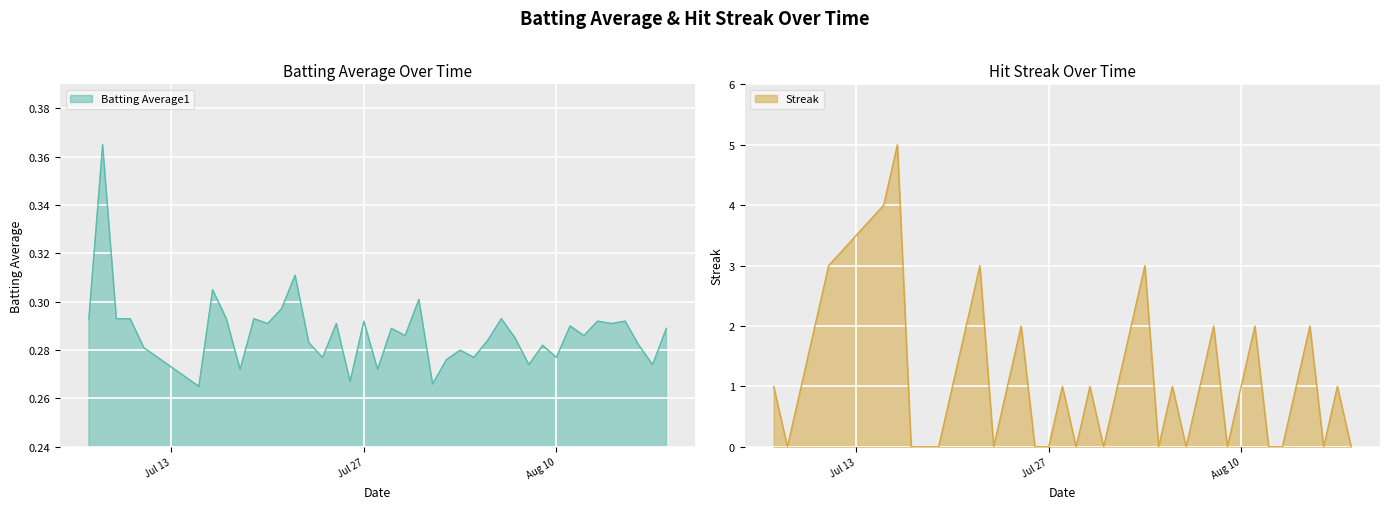

What is the difference between the second highest and second lowest values in the Streak series?

4